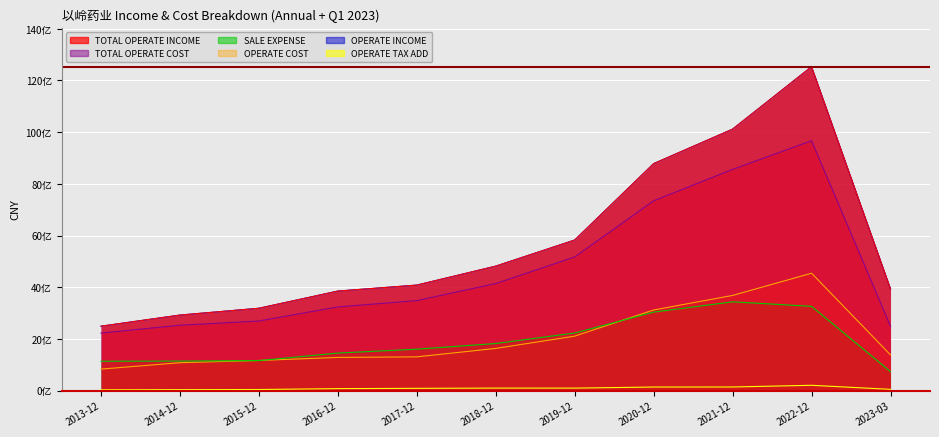

What is the average value of the TOTAL_OPERATE_INCOME series?

5684895360.1